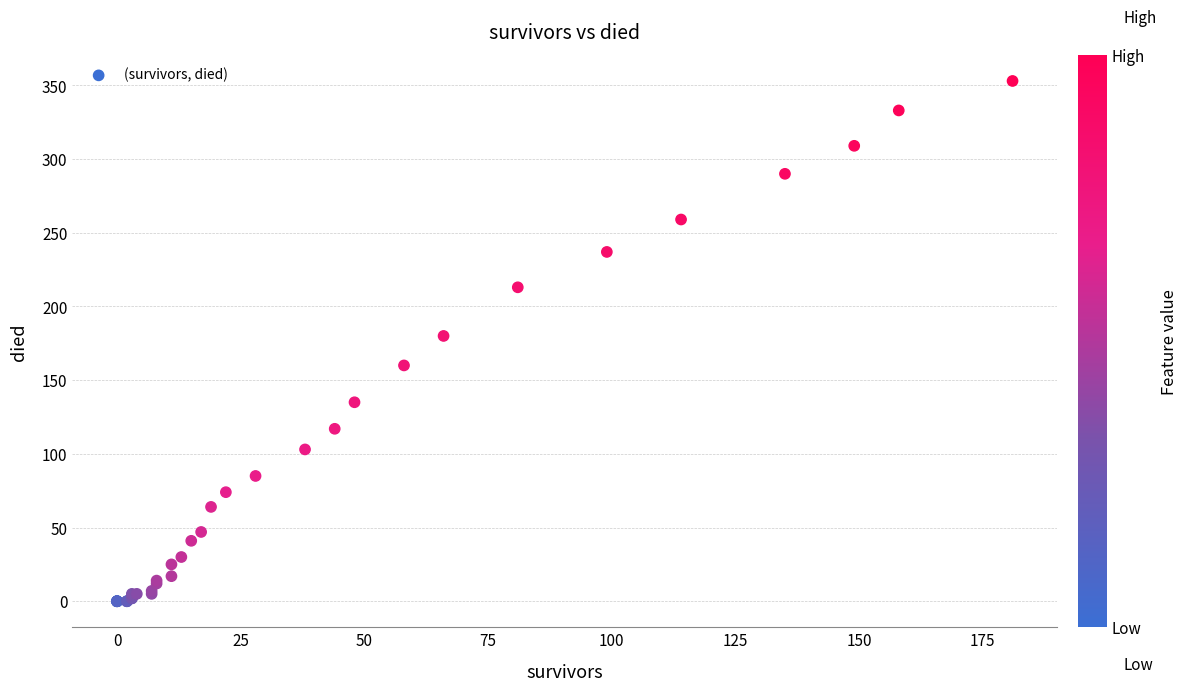

What Y value in the scatter plot is closest to 176?

180